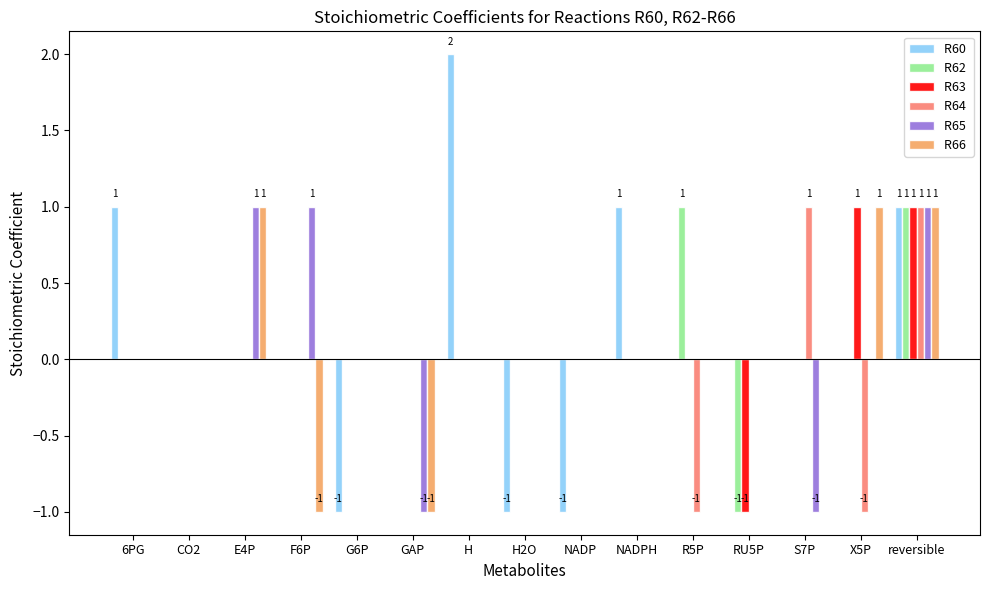

How many groups of bars are there?

15